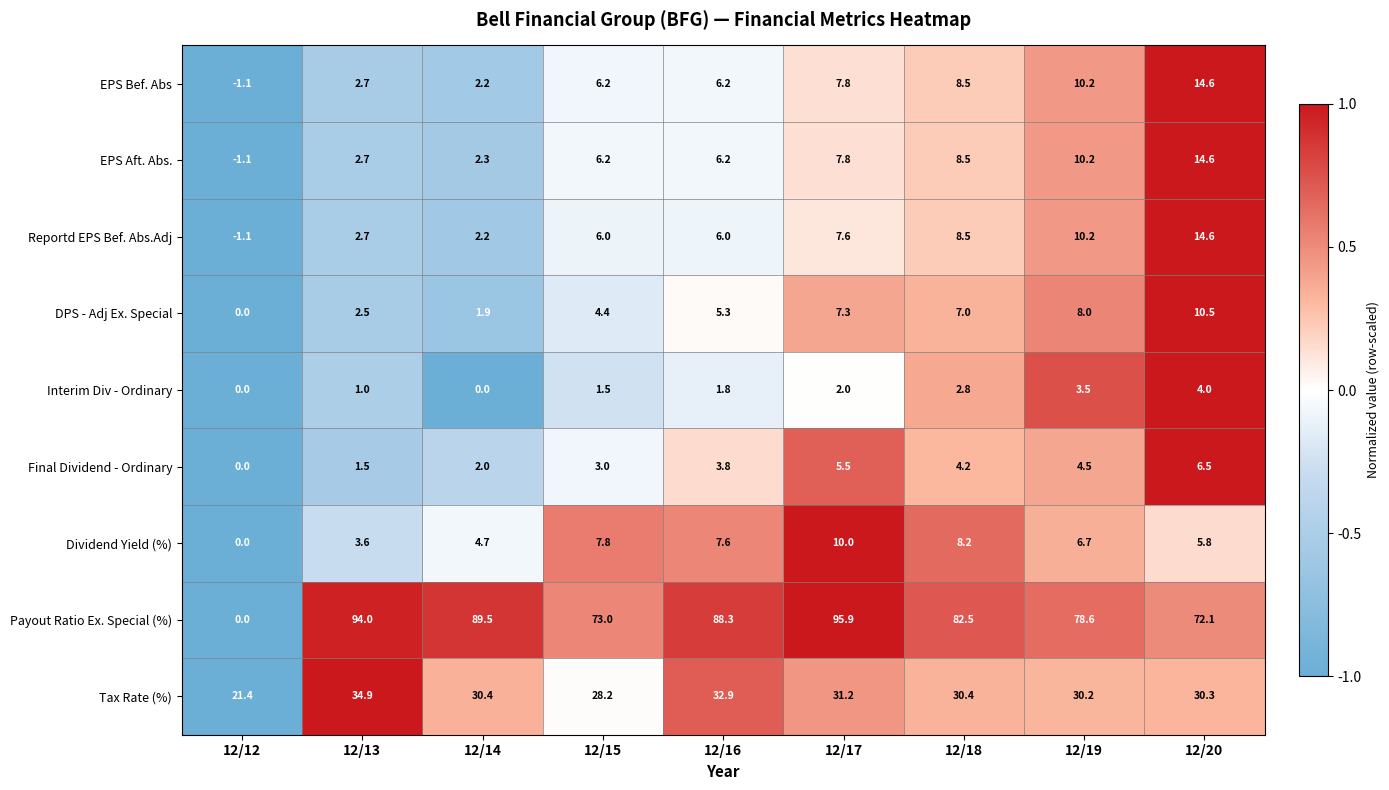

List the labels in order of Dividend Yield (%) value, largest first.

12/17, 12/18, 12/15, 12/16, 12/19, 12/20, 12/14, 12/13, 12/12